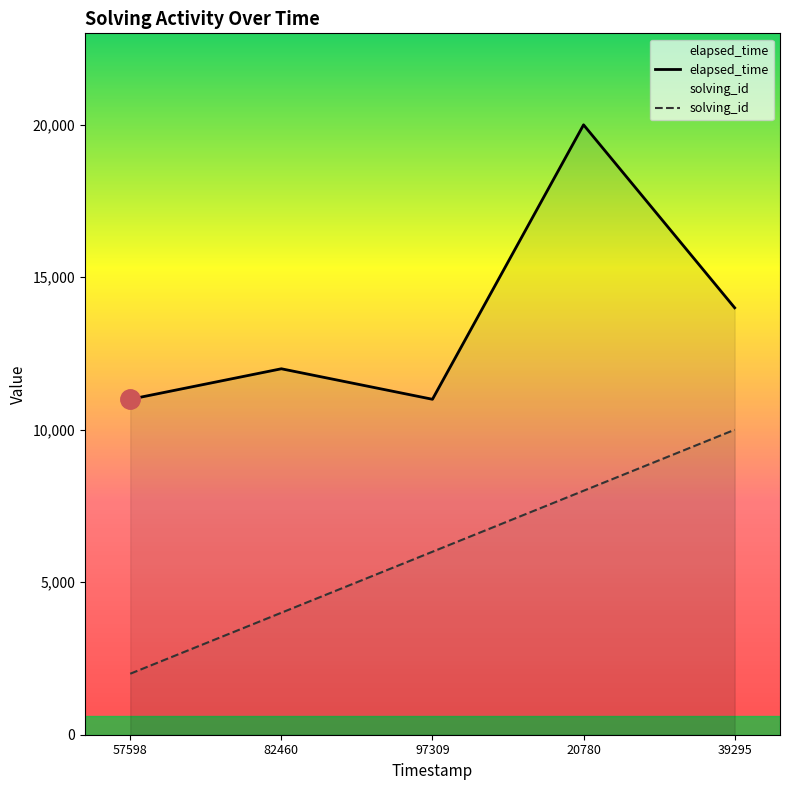

What is the smallest value displayed?

2000